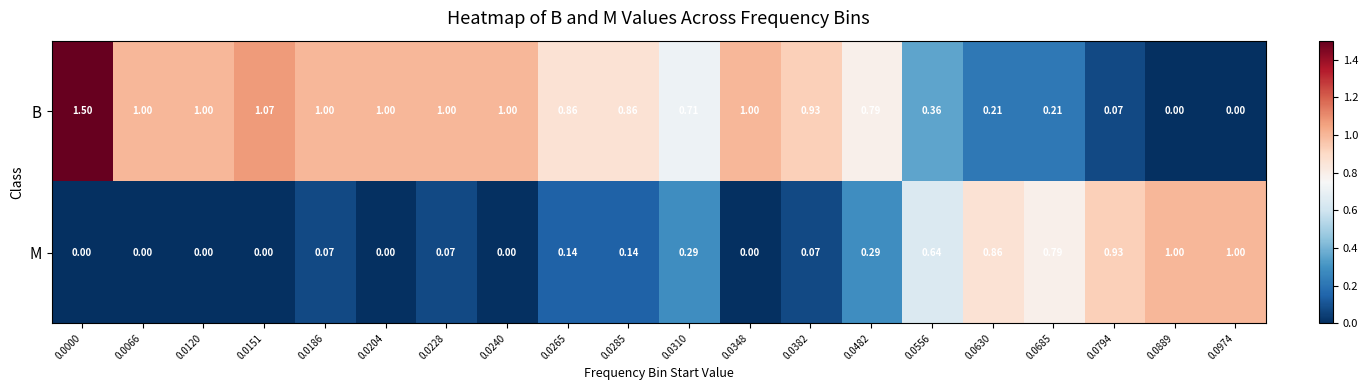

At how many categories does at least one series exceed 0?

20